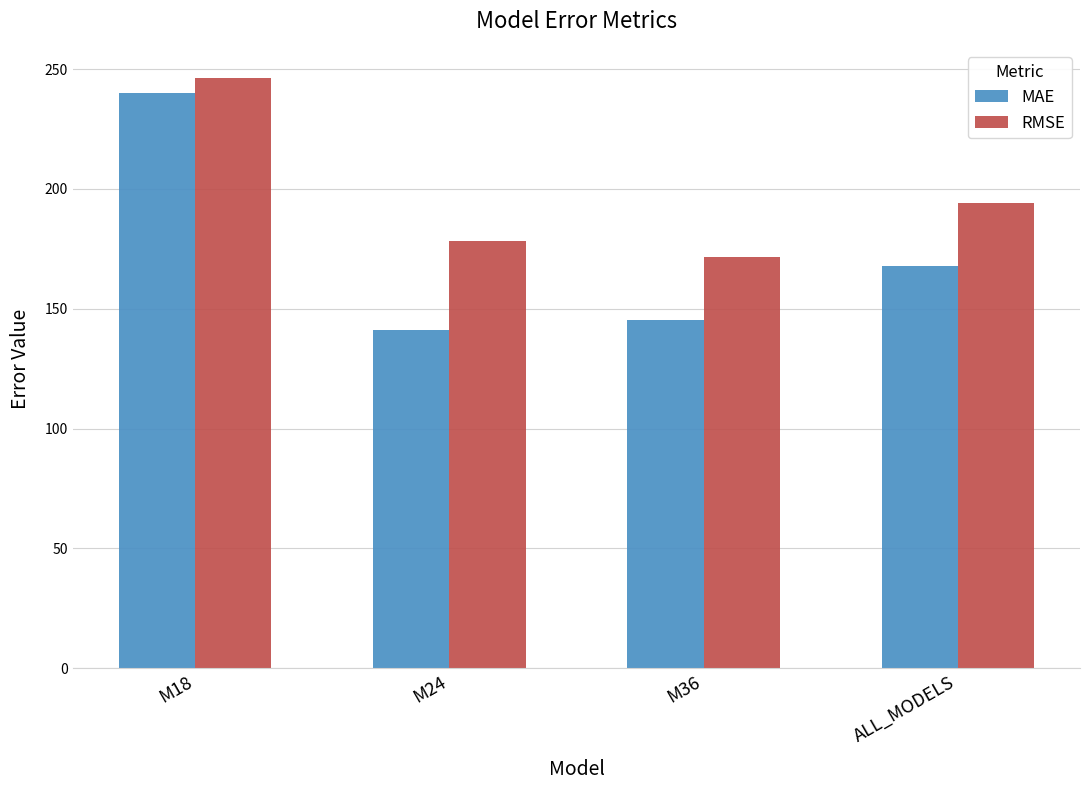

What is the sum of the RMSE values at M18 and ALL_MODELS?

440.4